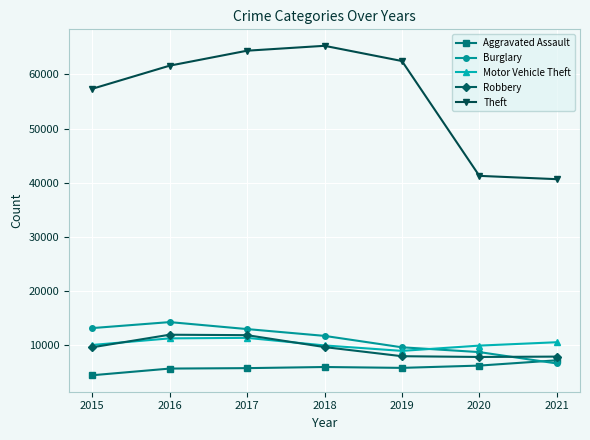

True or false: Theft has more than 2 points higher than both neighbors.

False